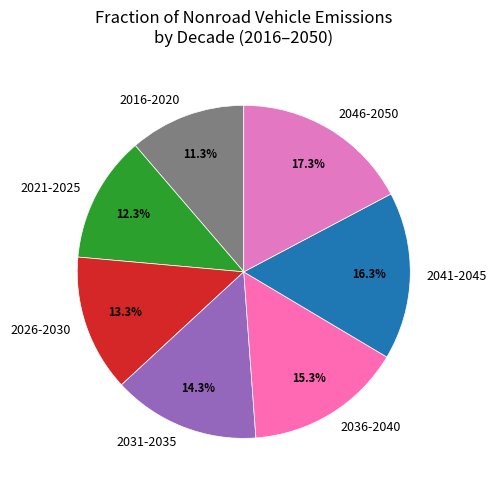

What portion of the pie excludes 2036-2040?

84.7%